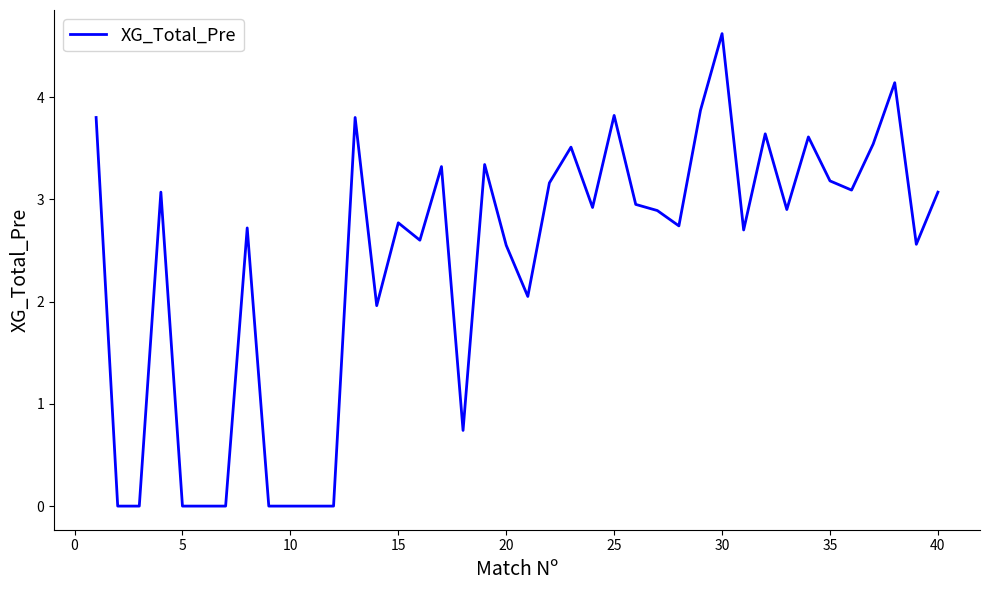

What is the maximum value shown in the chart?

4.6